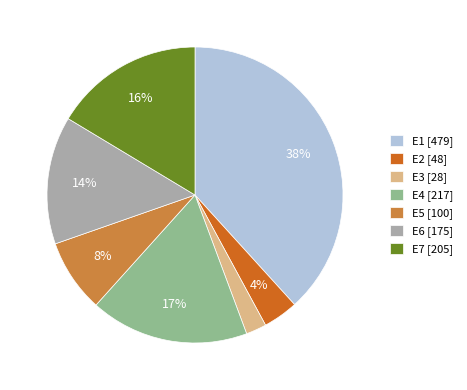

Do E2 [48] and E3 [28] together represent more than half of the pie?

No